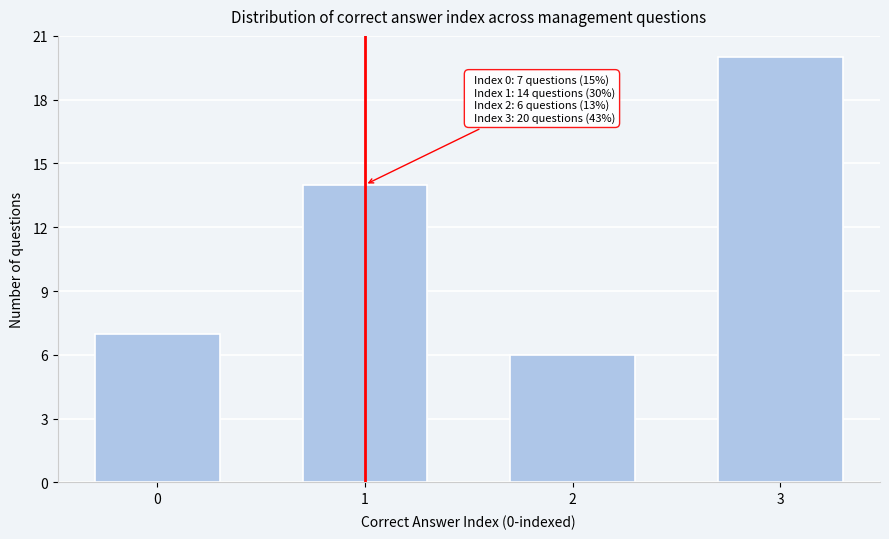

Reading left to right, list all the values displayed in this chart.

7	14	6	20